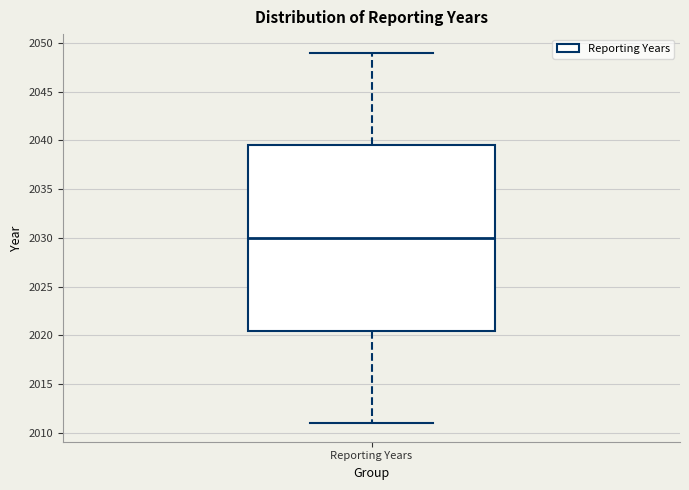

Transcribe this box plot: give where the median line is, the range the box spans, and where the two whiskers end, as read against the y-axis. The values are not printed on the chart, so give them approximately, as read against the axis.

median 2030.0, box 2020.5 to 2039.5, whiskers 2011.0 to 2049.0